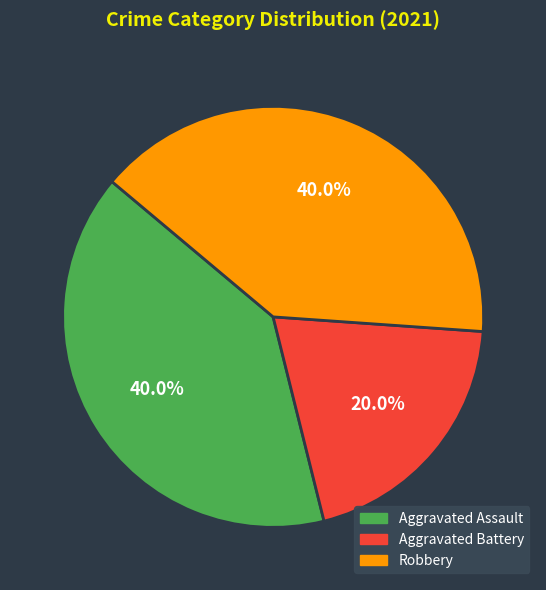

To the nearest percent, what percentage of the pie is Aggravated Assault?

40%